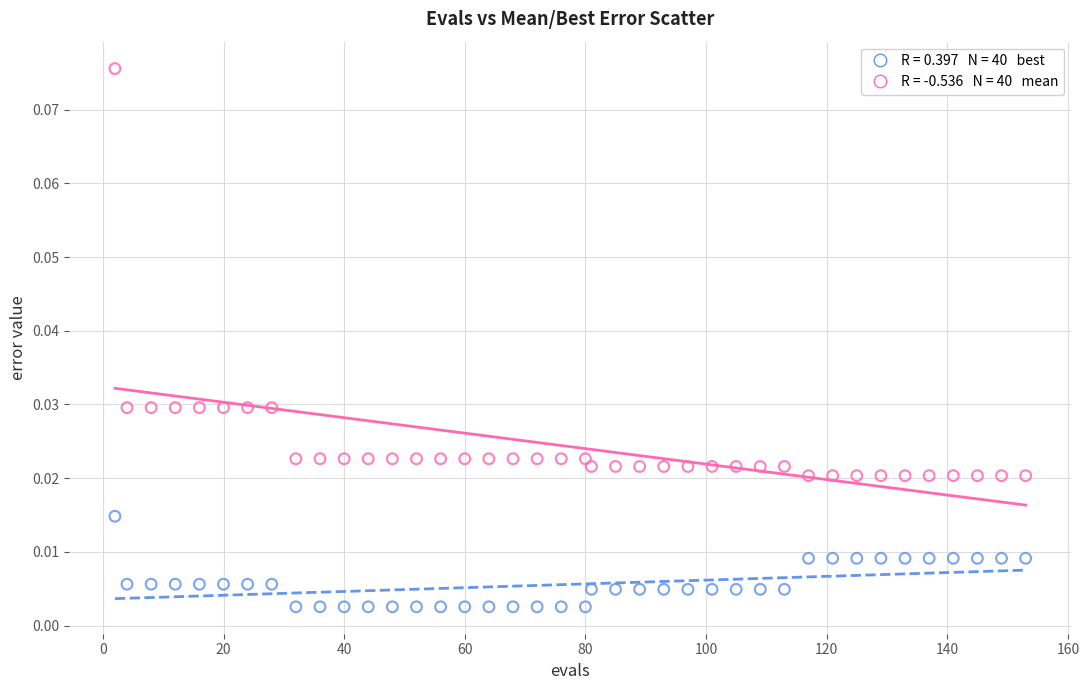

Across all data points, what is the range of X values (max minus min)?

151.0